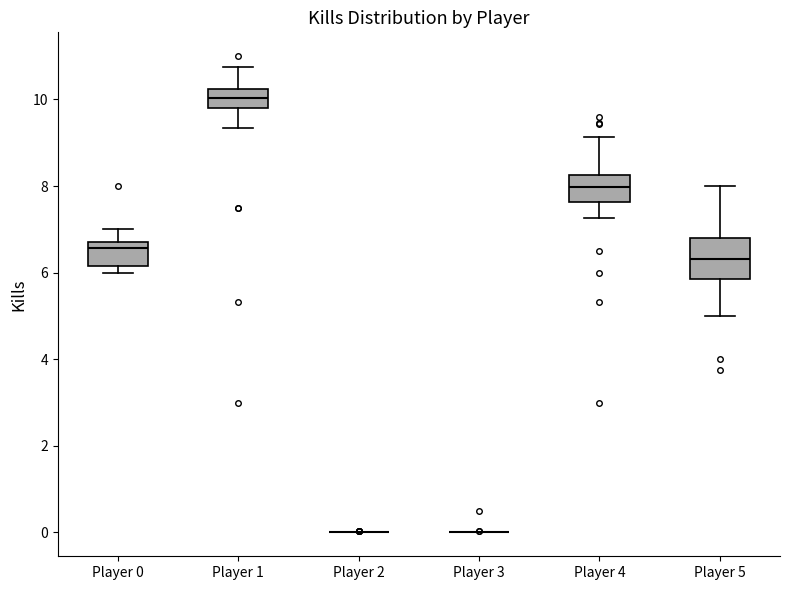

Reading left to right, transcribe this box plot: for each box, give where its median line is, the range the box spans, and where its two whiskers end, as read against the y-axis. The values are not printed on the chart, so give them approximately, as read against the axis.

Player 0: median 6.6 (just below the box's upper edge), box 6.2 to 6.6, whiskers 6.0 to 7.0
Player 1: median 10.0, box 9.8 to 10.2, whiskers 9.4 to 10.8
Player 2: box collapsed to a line at 0.0, whiskers 0.0 to 0.0
Player 3: box collapsed to a line at 0.0, whiskers 0.0 to 0.0
Player 4: median 8.0, box 7.6 to 8.2, whiskers 7.2 to 9.2
Player 5: median 6.4, box 5.8 to 6.8, whiskers 5.0 to 8.0